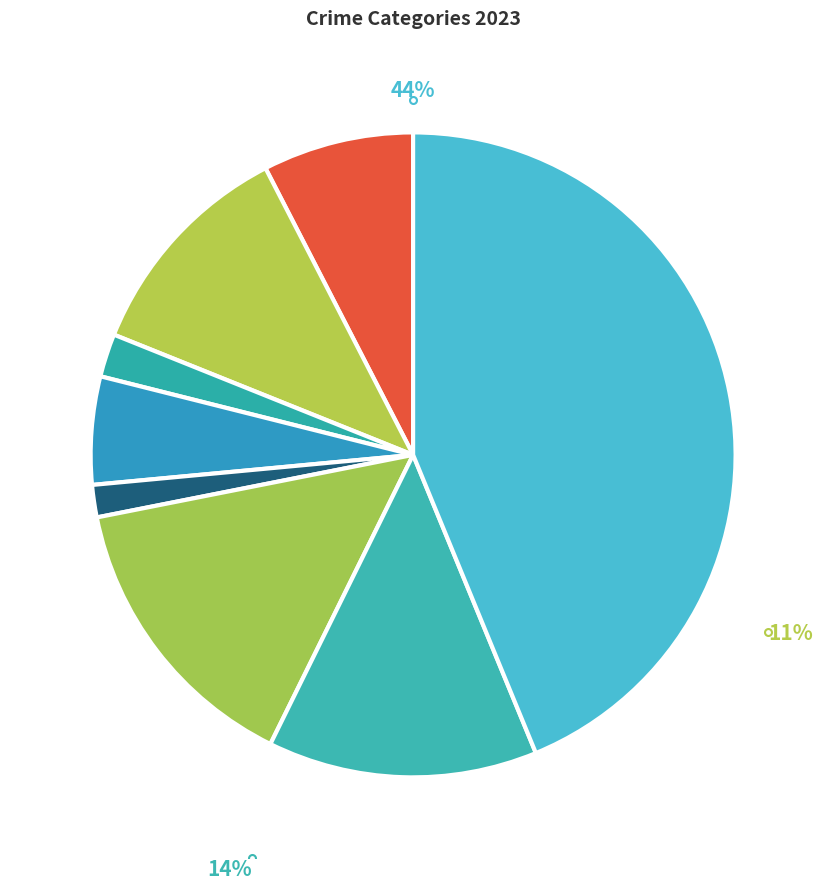

How many segments does this pie chart have?

8